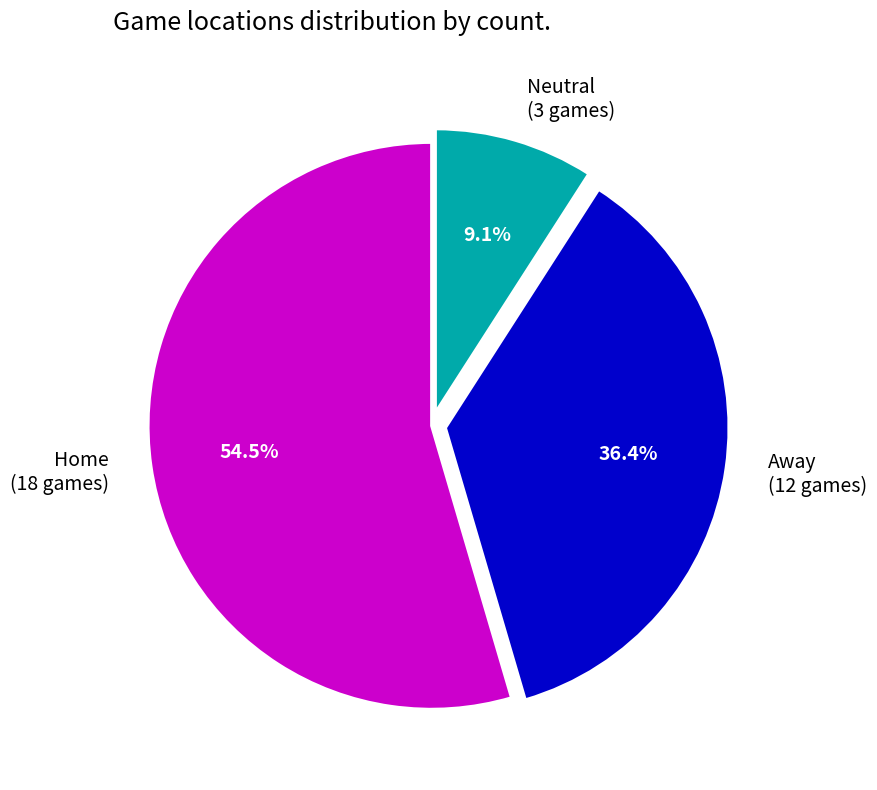

To the nearest percent, what is the average slice percentage?

33%